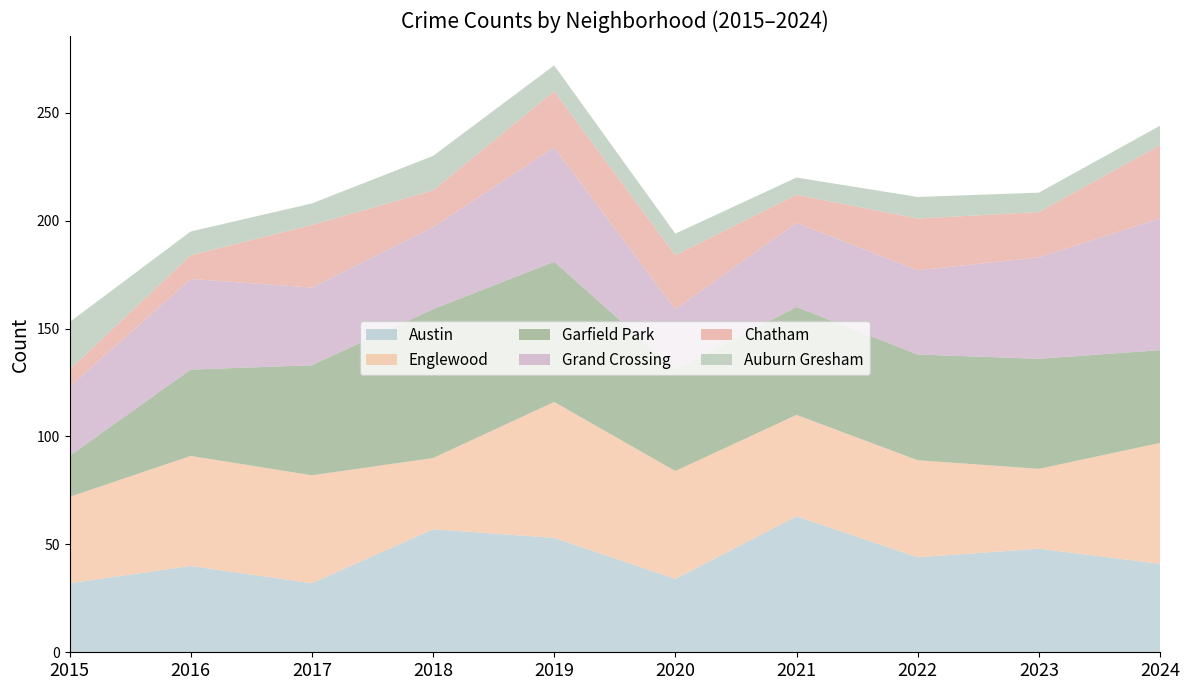

Reading right to left, list all the values displayed in this chart.

Austin: 2024=41	2023=48	2022=44	2021=63	2020=34	2019=53	2018=57	2017=32	2016=40	2015=32
Englewood: 2024=56	2023=37	2022=45	2021=47	2020=50	2019=63	2018=33	2017=50	2016=51	2015=40
Garfield Park: 2024=43	2023=51	2022=49	2021=50	2020=47	2019=65	2018=69	2017=51	2016=40	2015=19
Grand Crossing: 2024=61	2023=47	2022=39	2021=39	2020=28	2019=53	2018=38	2017=36	2016=42	2015=32
Chatham: 2024=34	2023=21	2022=24	2021=13	2020=25	2019=26	2018=17	2017=29	2016=11	2015=8
Auburn Gresham: 2024=9	2023=9	2022=10	2021=8	2020=10	2019=12	2018=16	2017=10	2016=11	2015=22